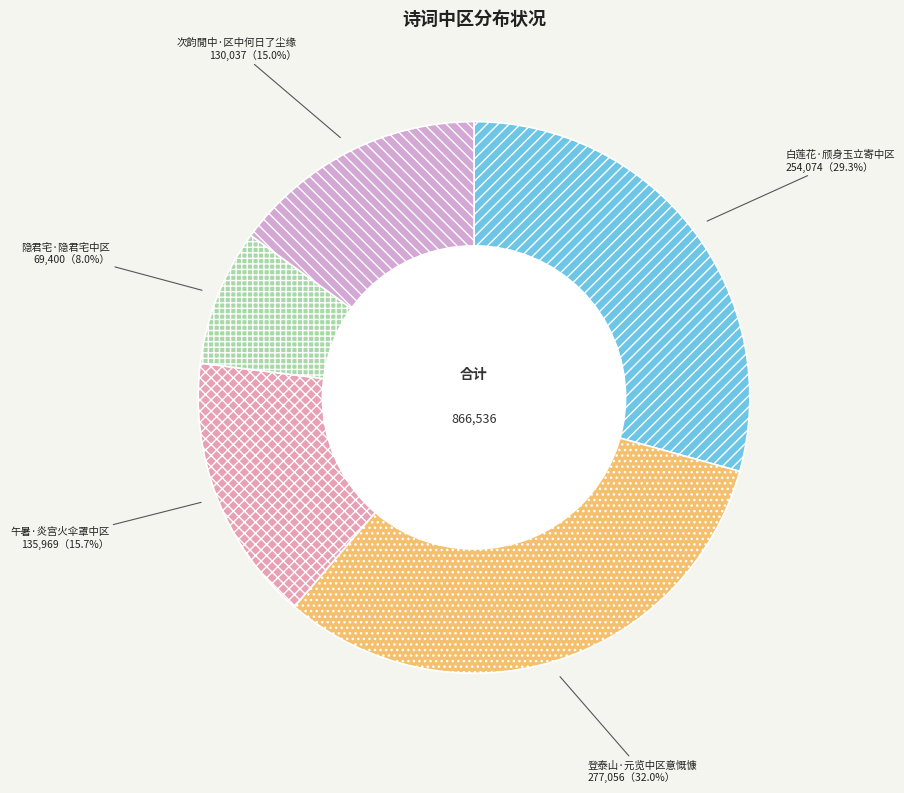

What is the smallest slice in the pie chart?

隐君宅·隐君宅中区